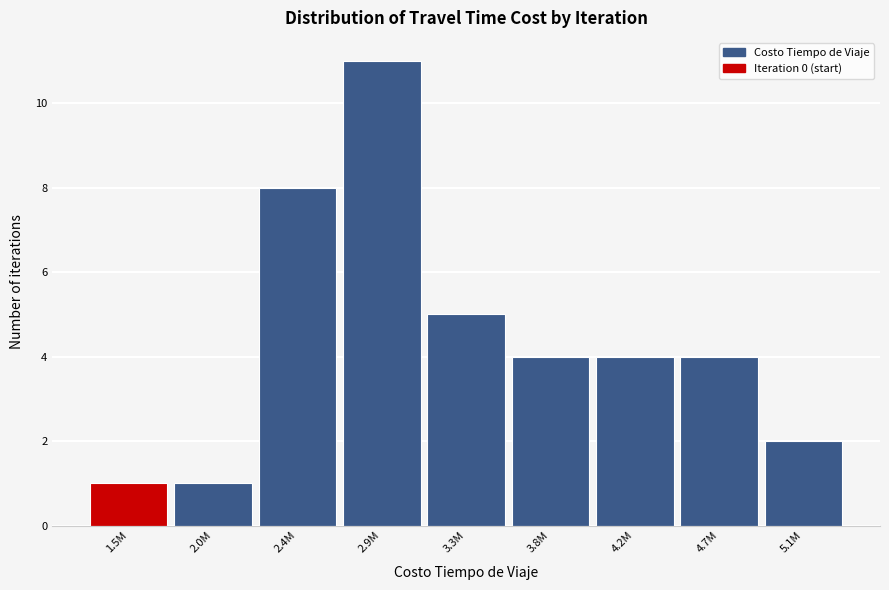

Reading left to right, extract all data points from this chart.

1.5M=1	2.0M=1	2.4M=8	2.9M=11	3.3M=5	3.8M=4	4.2M=4	4.7M=4	5.1M=2